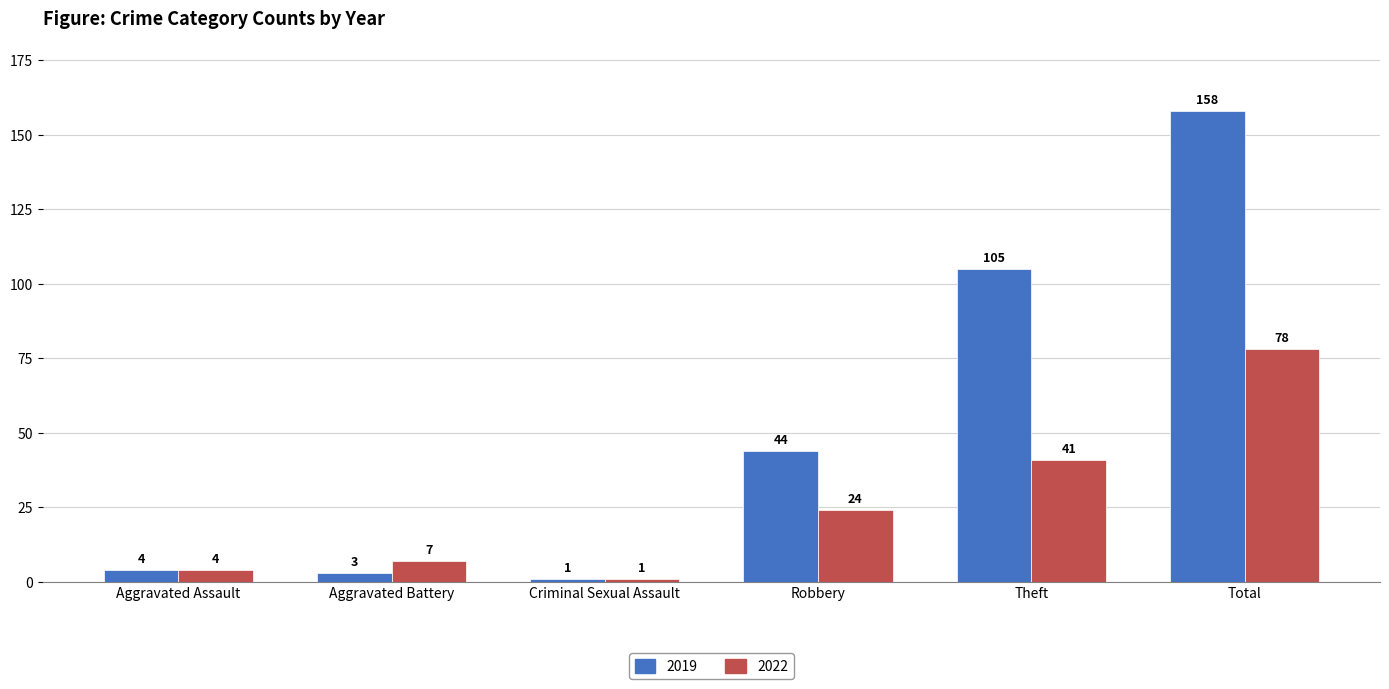

Does the chart contain any negative values?

No